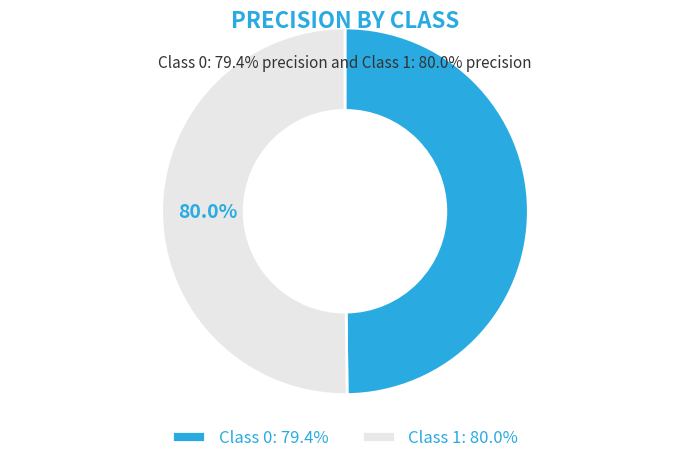

How many slices are in this pie chart?

2